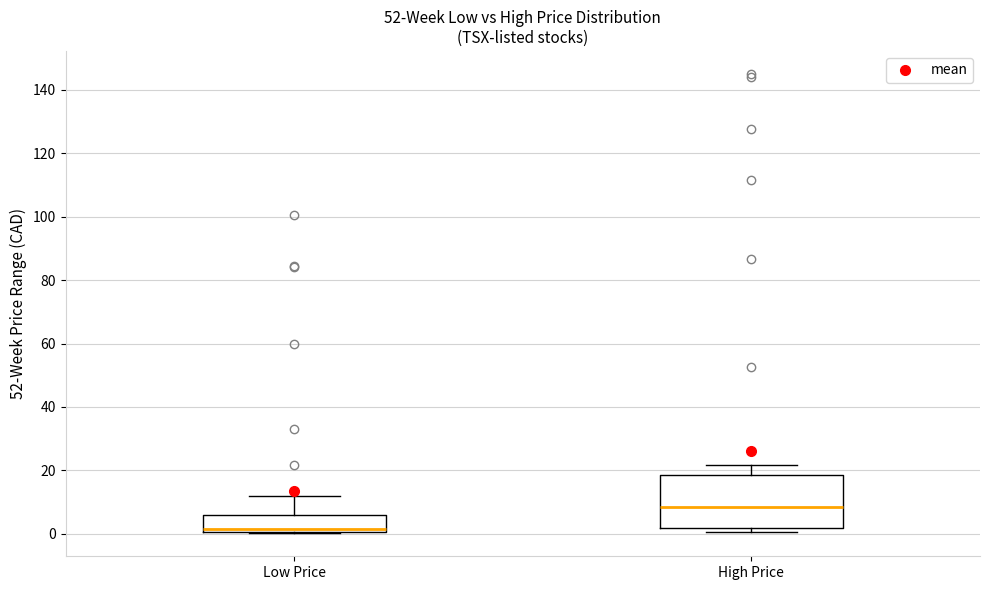

Comparing the boxes themselves (not the whiskers), which one is the tallest?

High Price